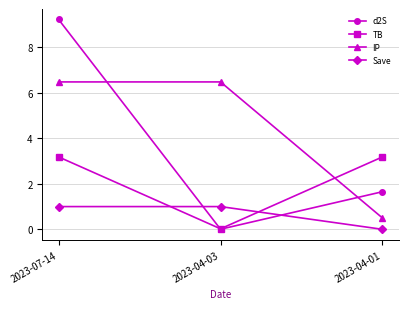

What is the total value across all series at 2023-04-01?

5.3